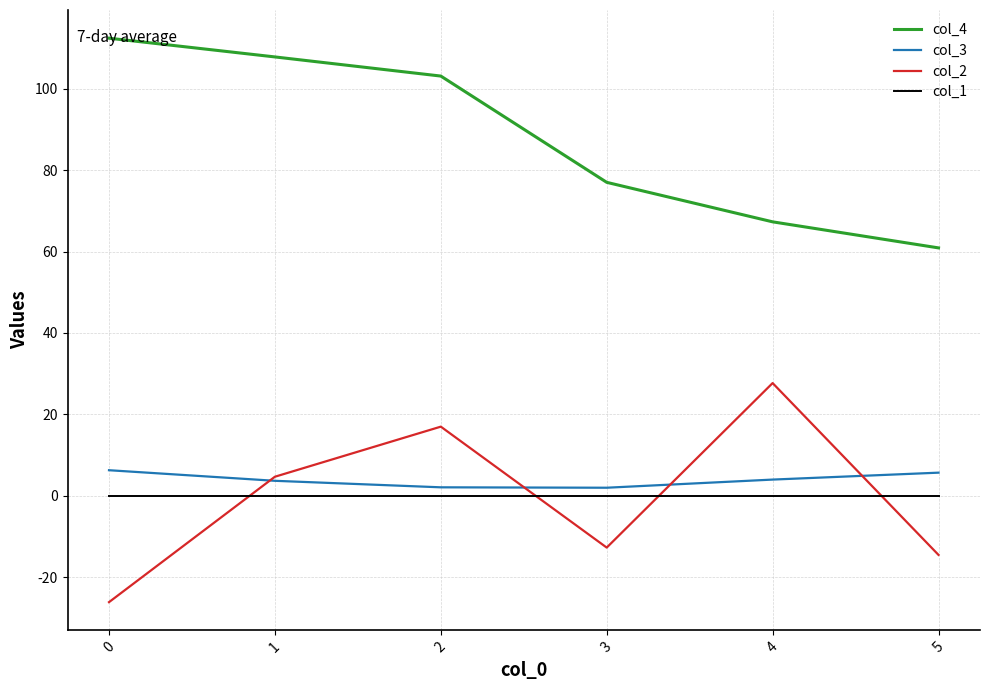

True or false: col_2 and col_4 cross at least once.

False